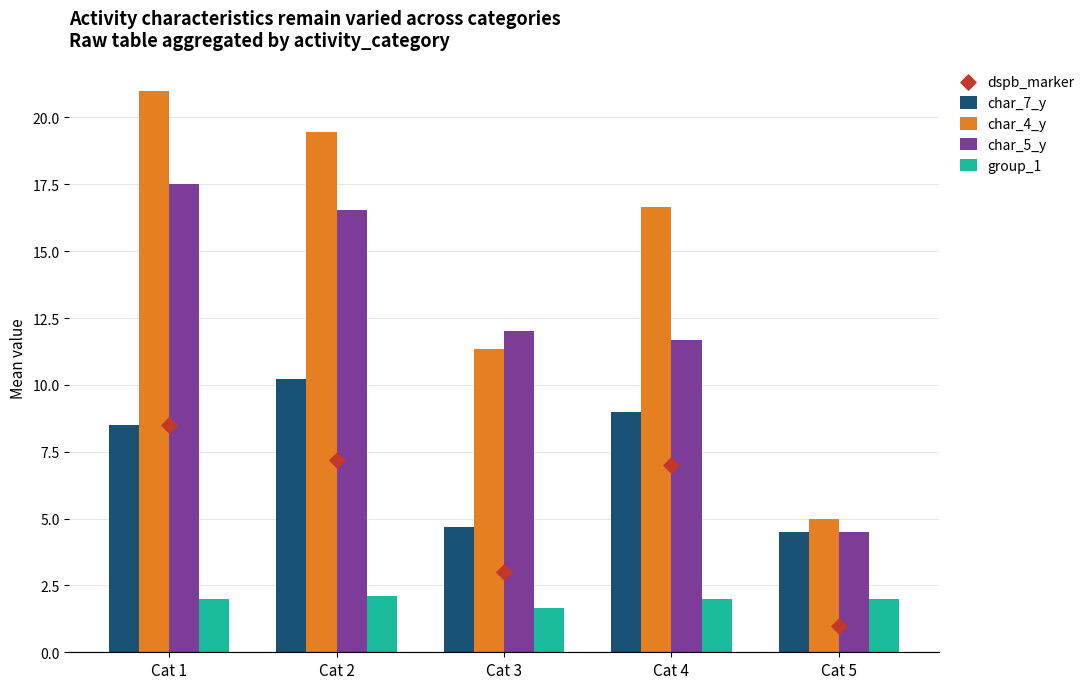

Is the value of char_7_y at Cat 1 greater than the value of dspb_marker at Cat 2?

Yes